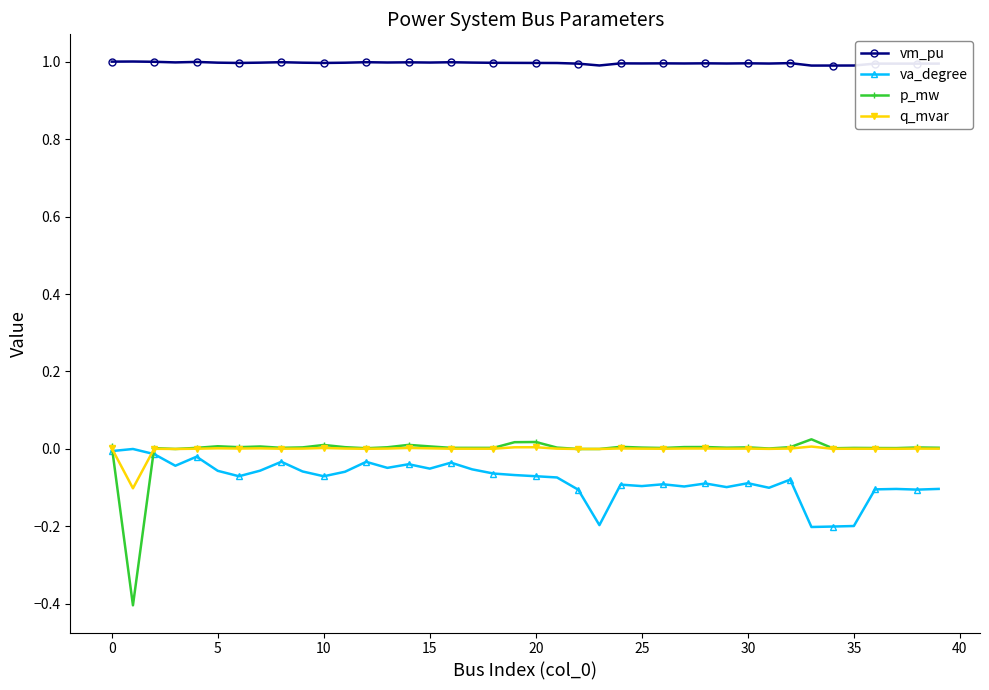

True or false: q_mvar has more than 1 interior local peaks.

True